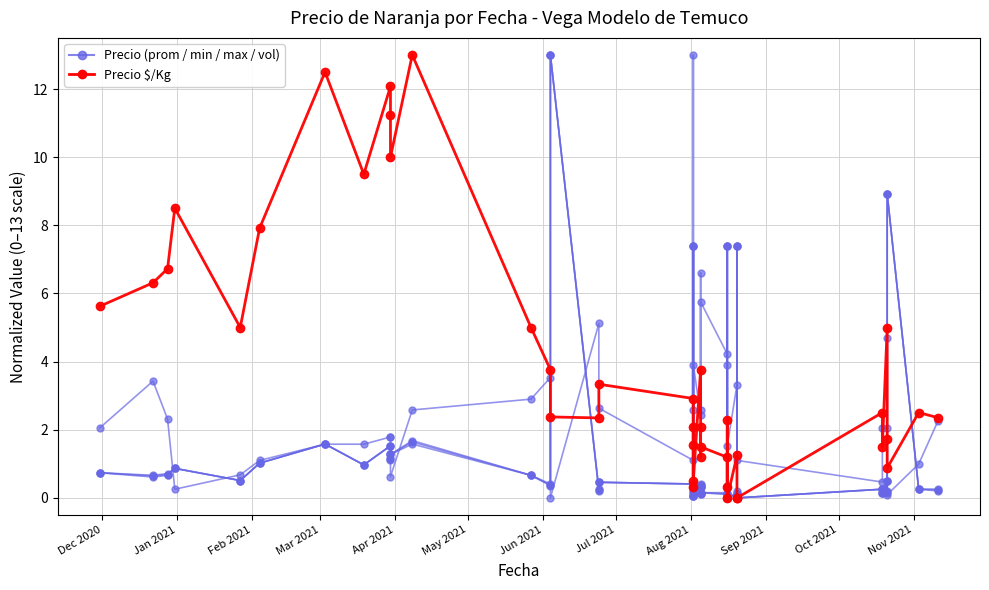

True or false: Precio $/Kg and Precio promedio ponderado intersect in this chart.

True